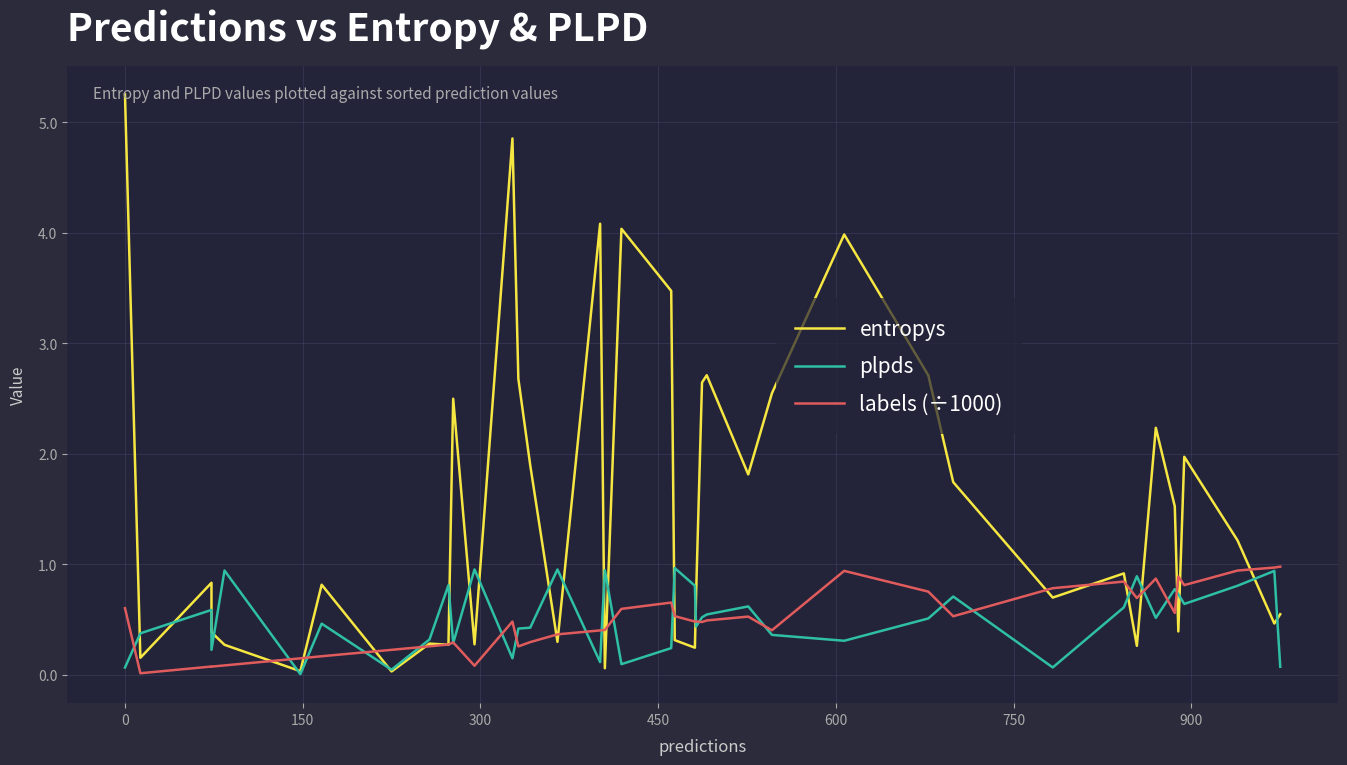

Rank the series by their maximum value, from lowest to highest.

plpds, labels (÷1000), entropys